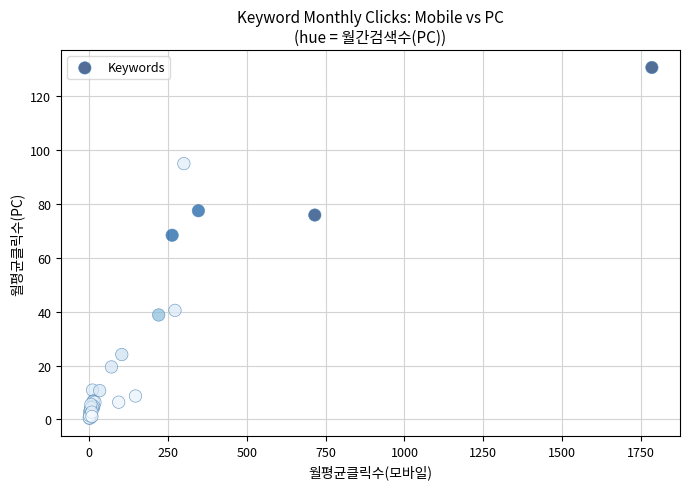

What Y value in the scatter plot is closest to 65?

68.4